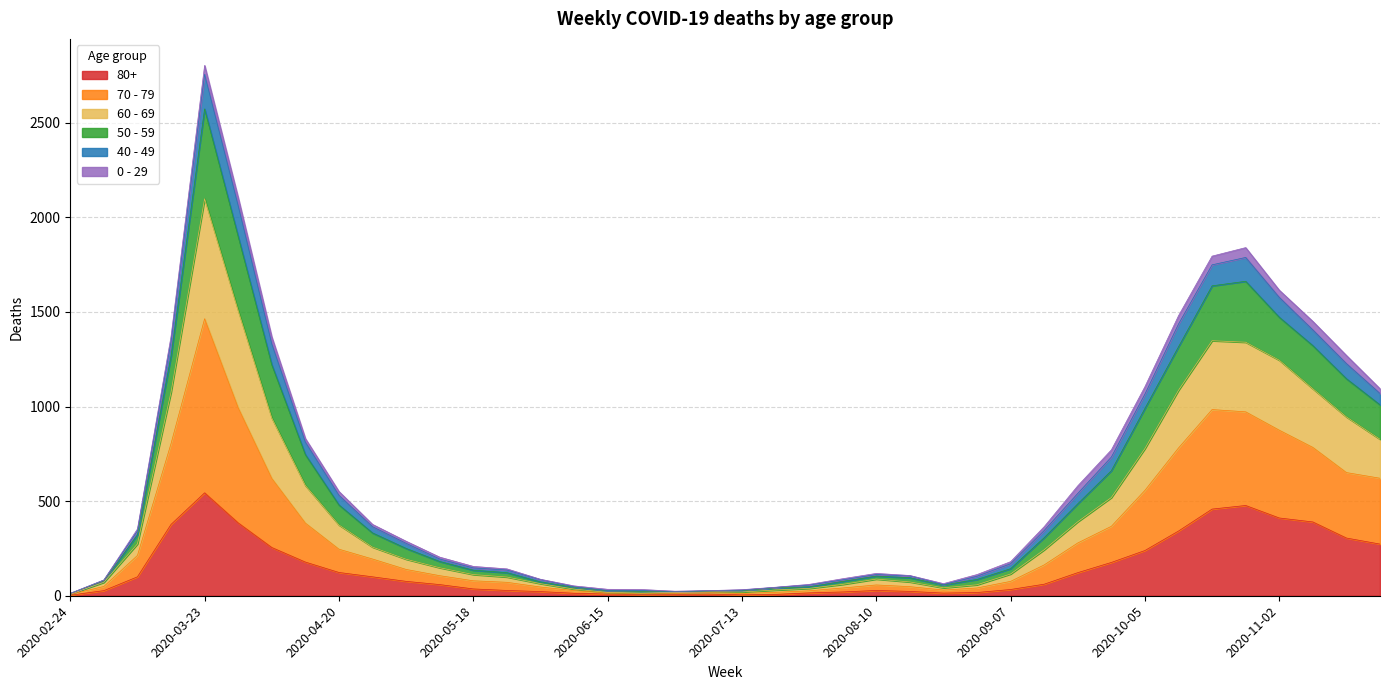

At which category is the sum across all series the highest?

2020-03-23